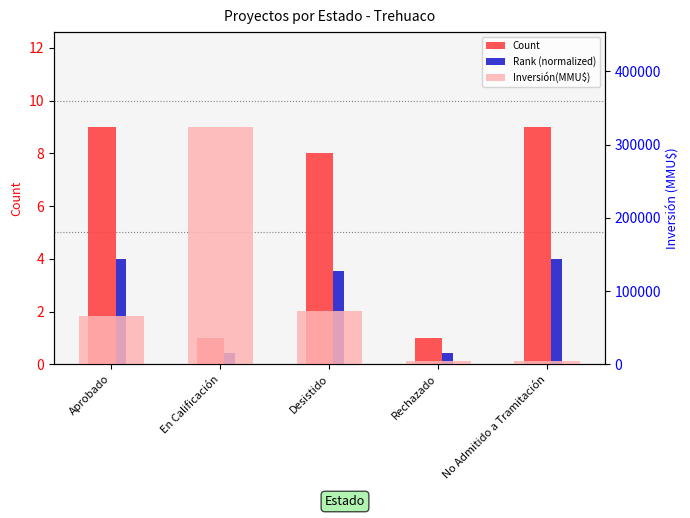

The Count series shows 9.0 at Aprobado. True or false?

True